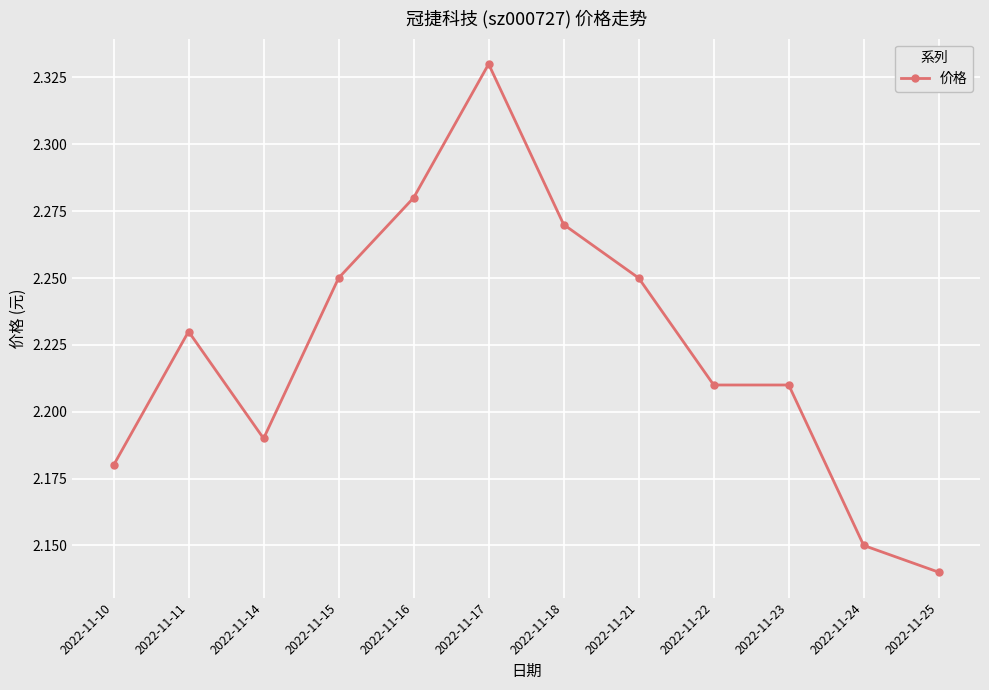

Between 2022-11-11 and 2022-11-18, which is larger?

2022-11-18